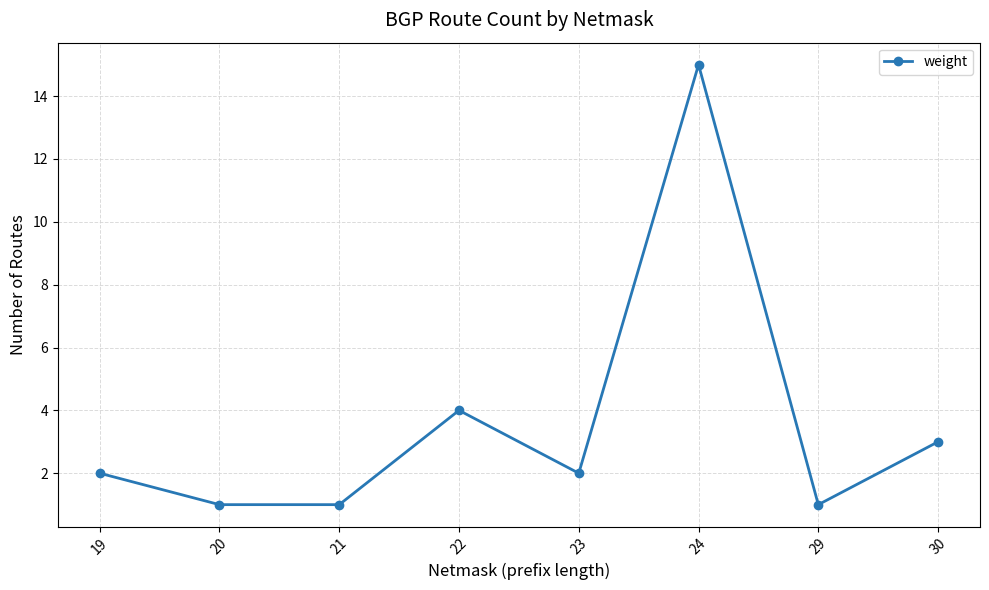

How many lines are shown in the chart?

1